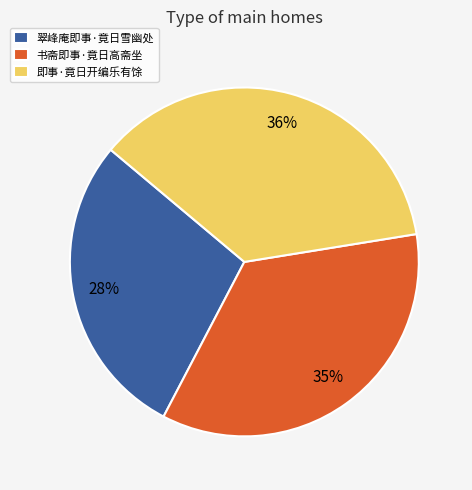

Count the number of slices in the pie.

3